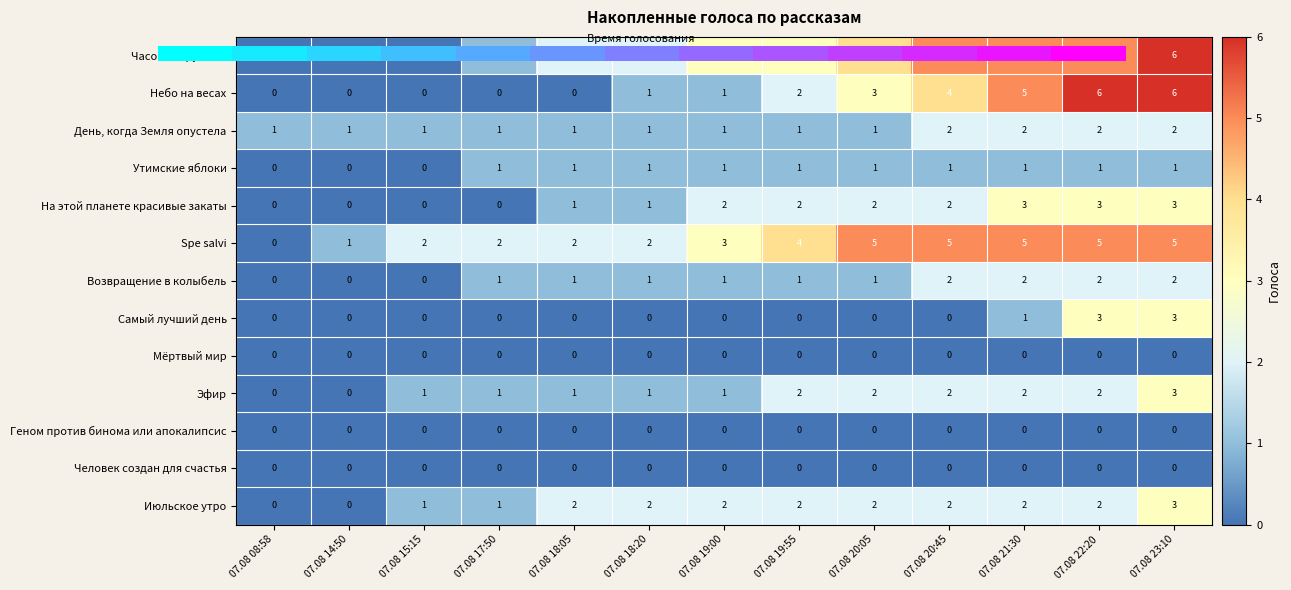

True or false: Июльское утро has a value of 4 at 07.08 23:10.

False